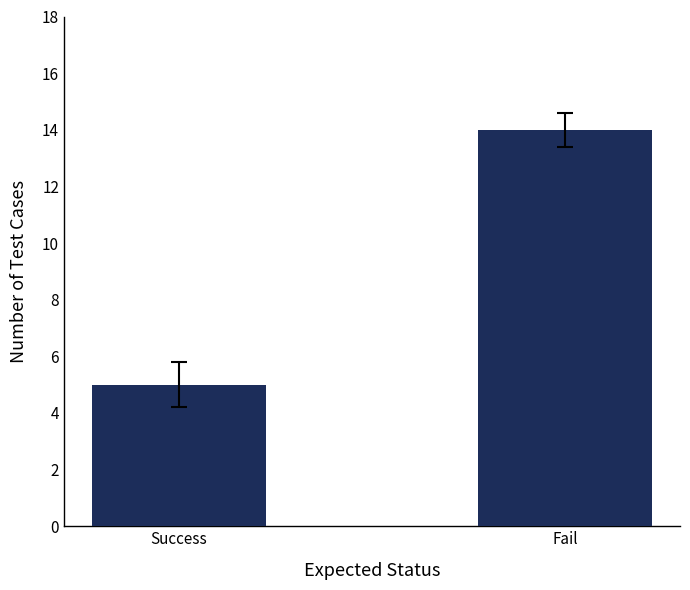

What is the ratio of the value at Success to the value at Fail?

0.4